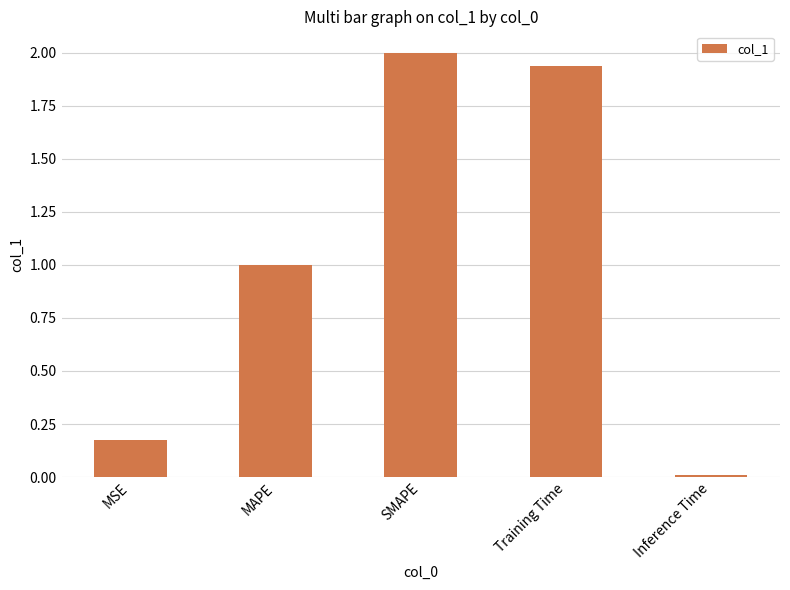

Are the bars horizontal?

No